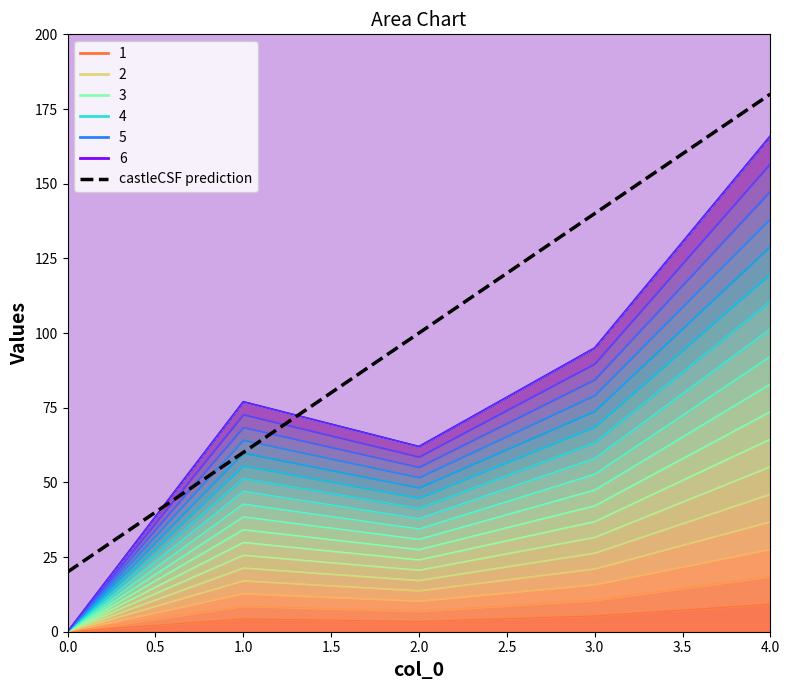

Which has a higher value, 1 or 4?

4